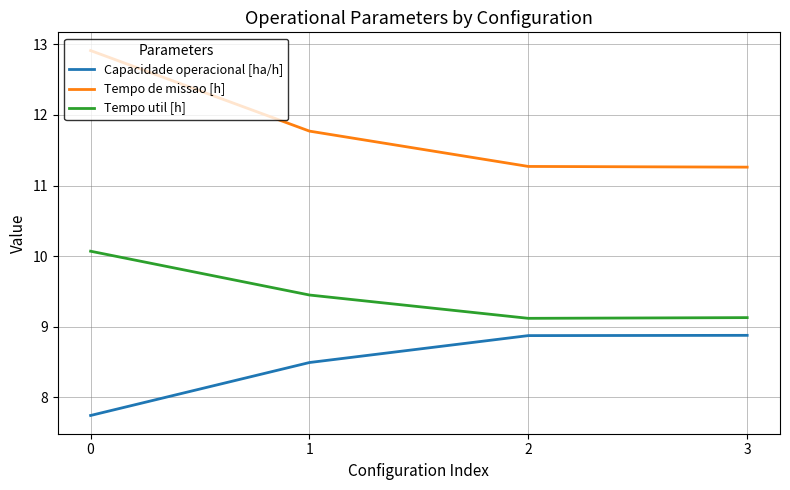

What is the approximate value of Tempo de missao [h] at 2?

11.3